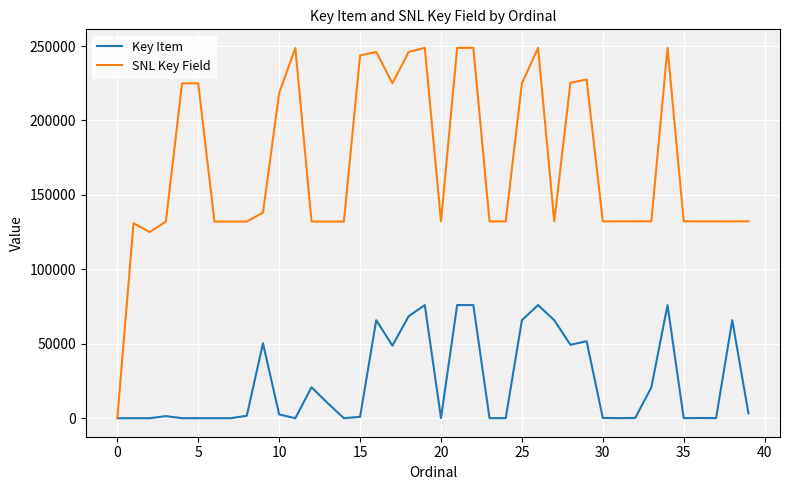

Is this an area chart (filled region under the line)?

No